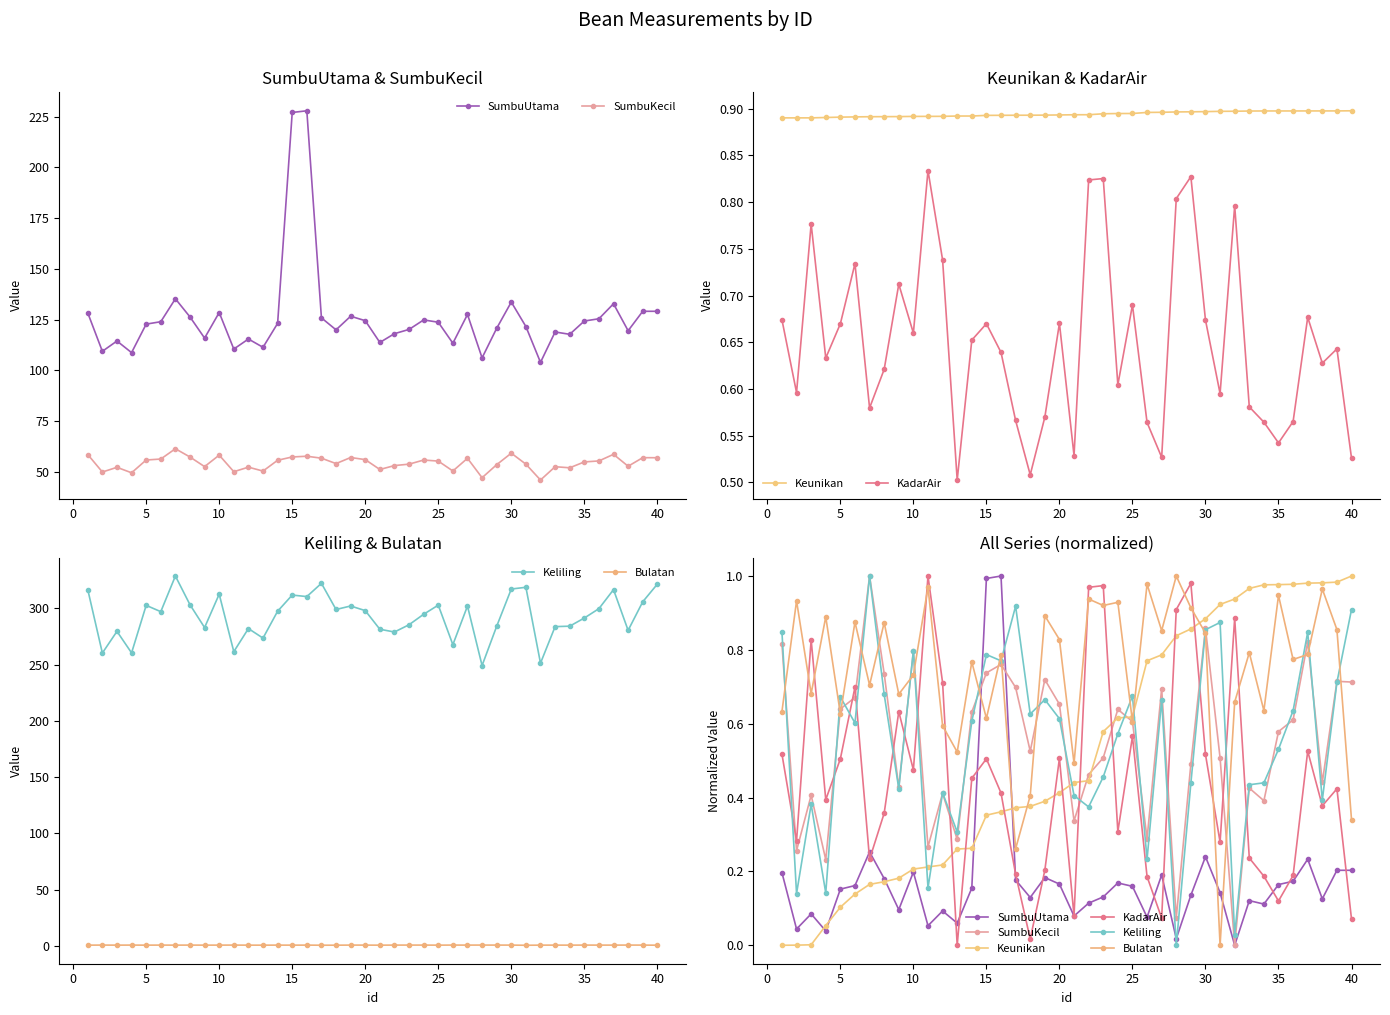

Does the chart have visible grid lines?

No